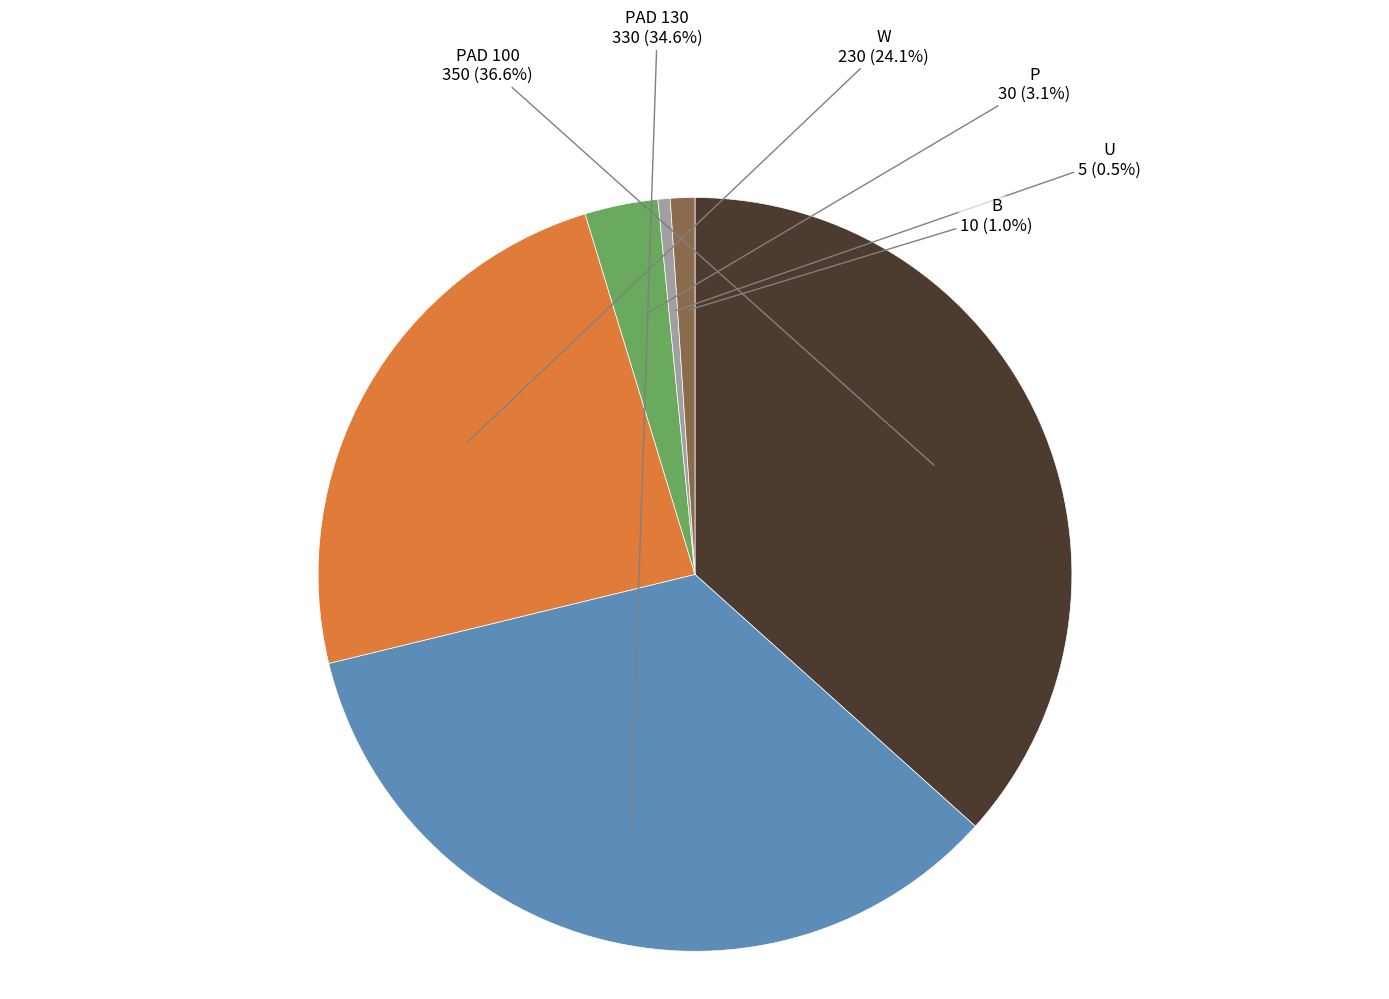

Is there a majority slice in this chart?

No